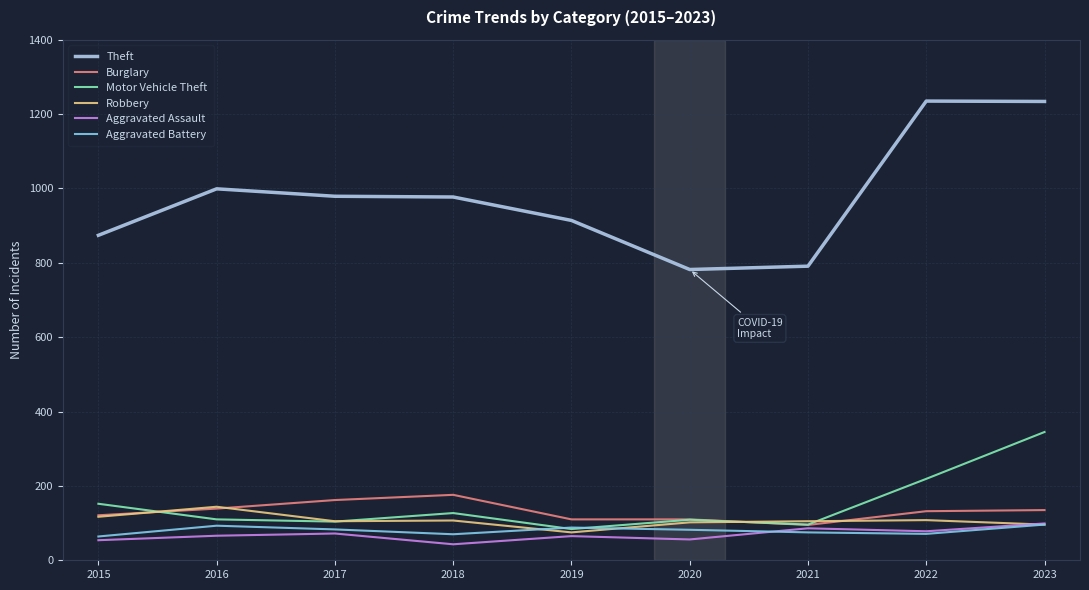

Which series changed the most between 2017 and 2021?

Theft